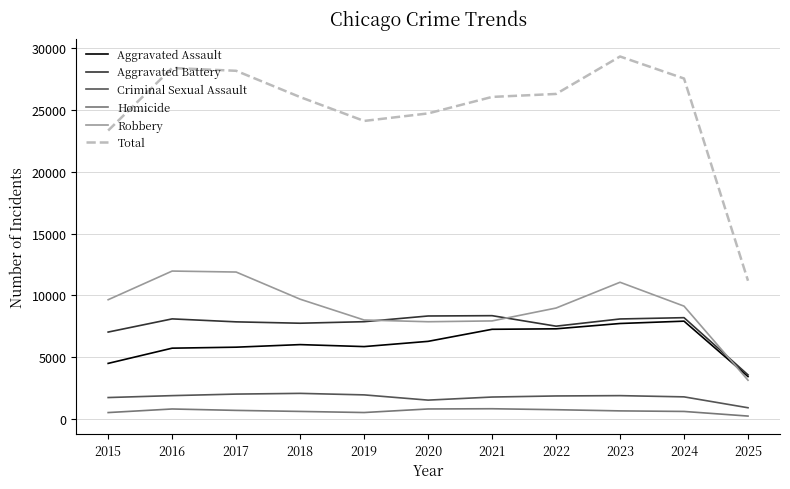

True or false: Homicide and Criminal Sexual Assault intersect in this chart.

False